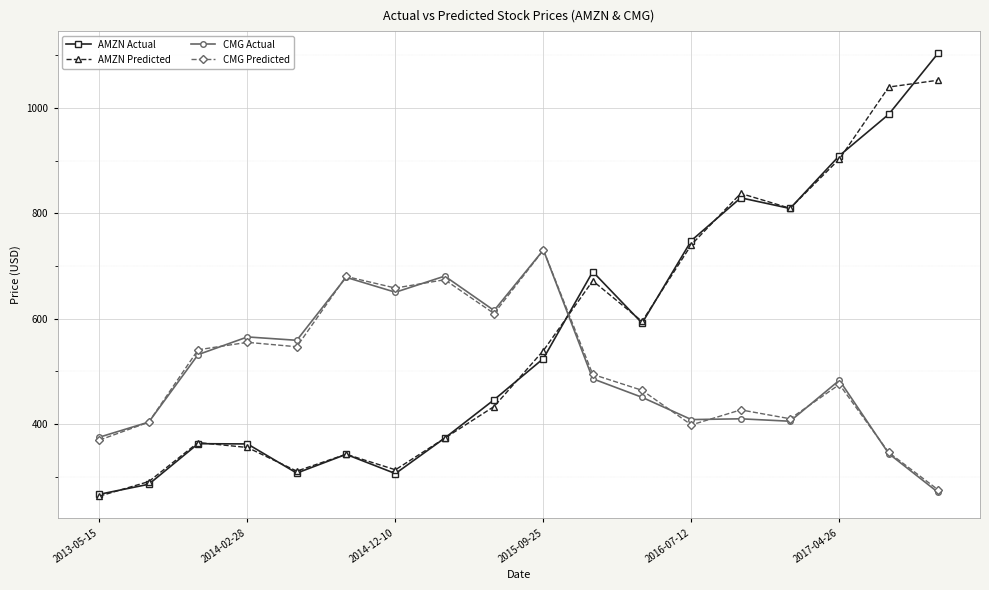

What is the value of the CMG Actual point at the 7th from the left?

650.0